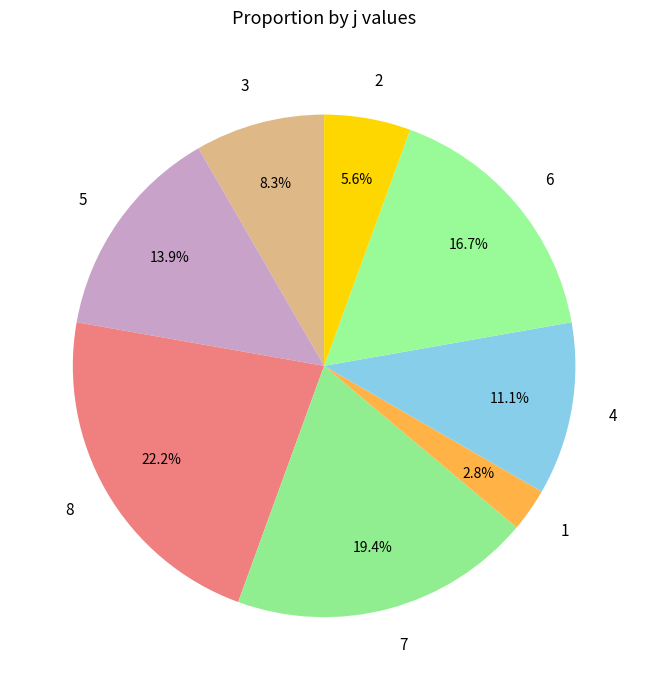

Does 7 account for over 50% of the chart?

No